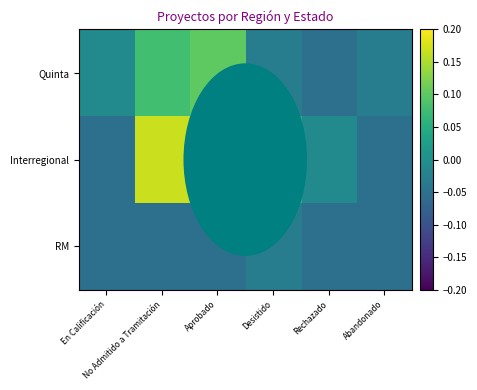

At how many categories does at least one series exceed 0?

3